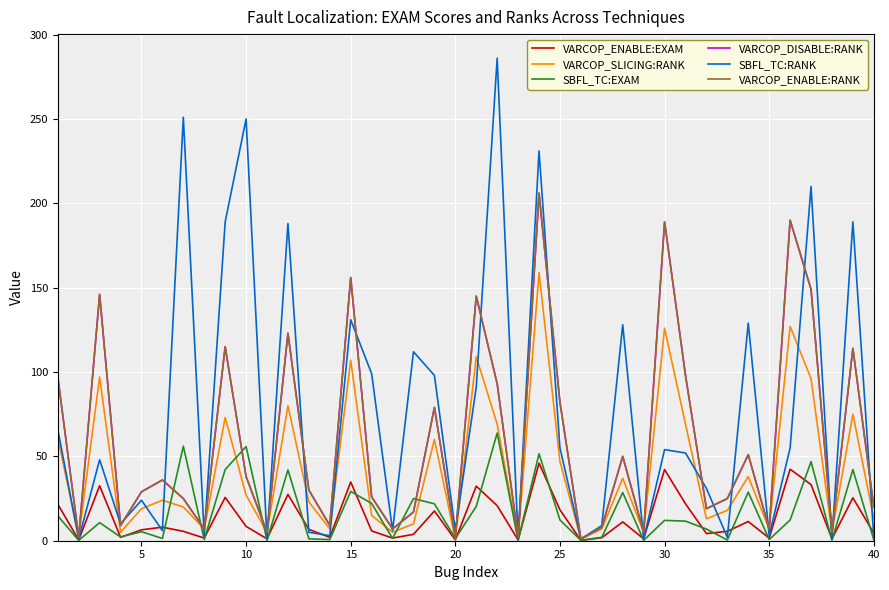

Is this an area chart (filled region under the line)?

No